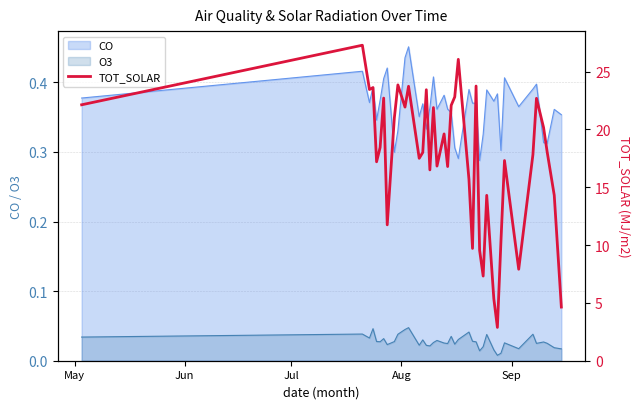

Reading left to right, extract all data points from this chart.

22.1	27.3	23.4	23.6	17.2	18.4	22.7	11.8	21.0	23.9	21.9	23.7	17.5	18.0	23.4	16.5	21.9	16.8	19.6	16.8	22.1	22.8	26.1	15.7	9.7	23.8	9.5	7.3	14.3	5.3	2.9	10.3	17.3	7.9	17.8	22.7	20.2	18.1	14.3	4.6